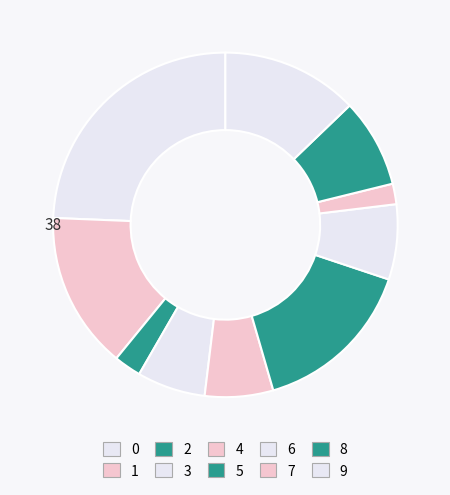

Count the number of slices in the pie.

10